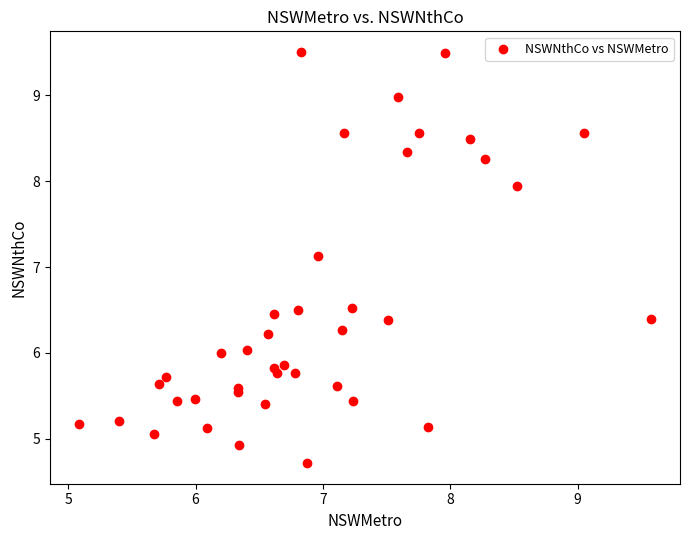

What Y value in the scatter plot is closest to 7?

7.1